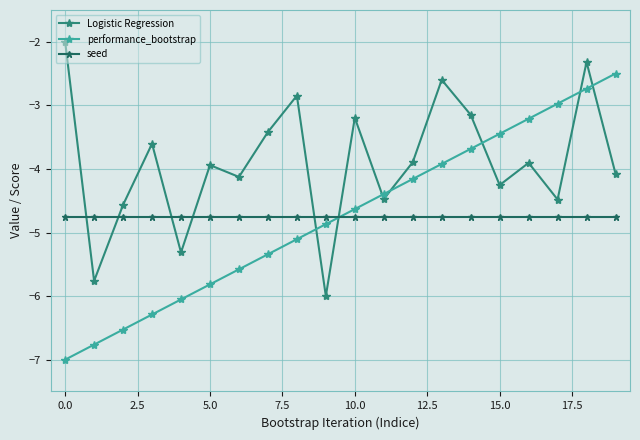

How many interior local valleys does the Logistic Regression series have?

7